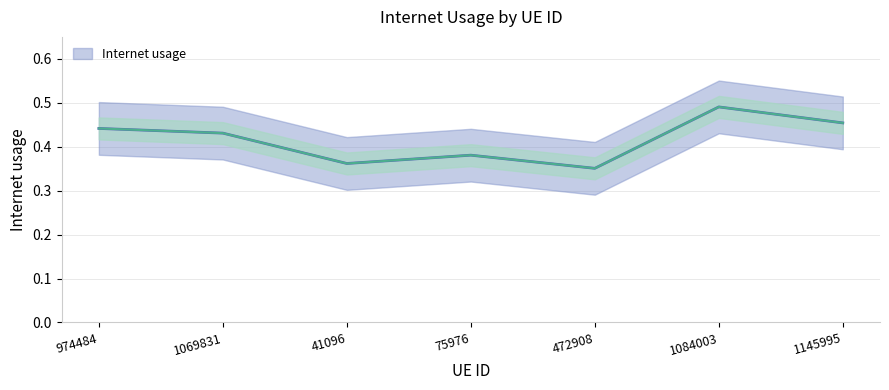

What is the smallest value displayed?

0.4